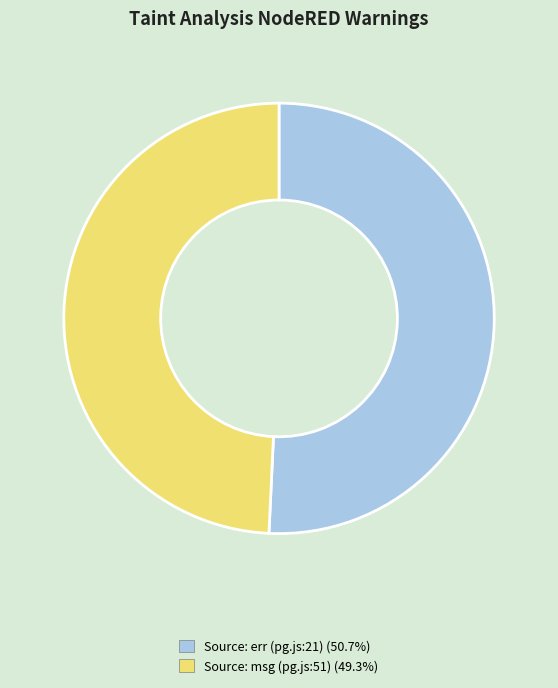

Do Source: msg (pg.js:51) (49.3%) and Source: err (pg.js:21) (50.7%) together represent more than half of the pie?

Yes